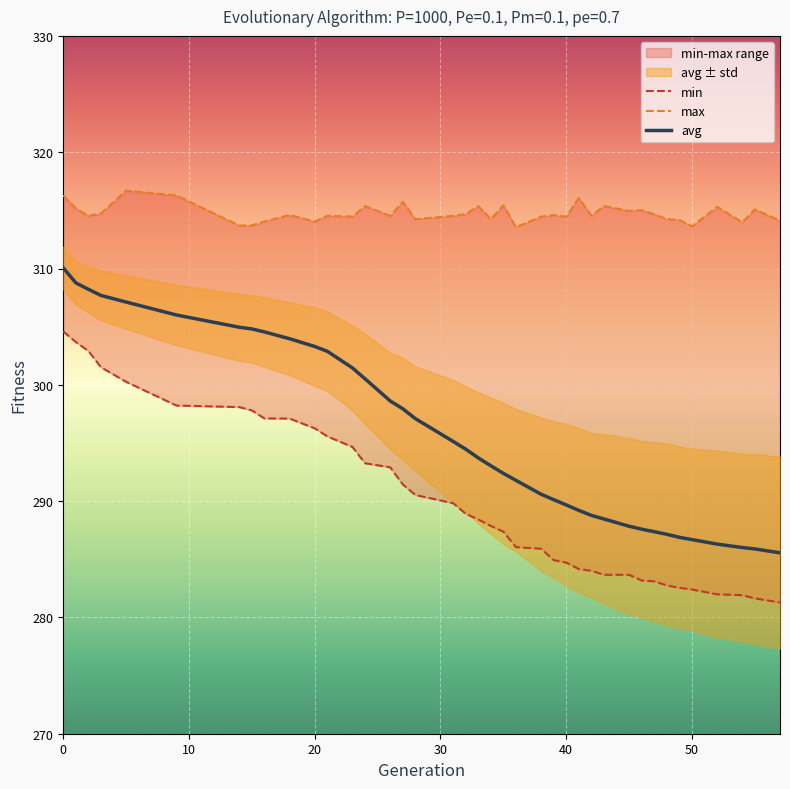

Which series has the widest spread of values?

avg